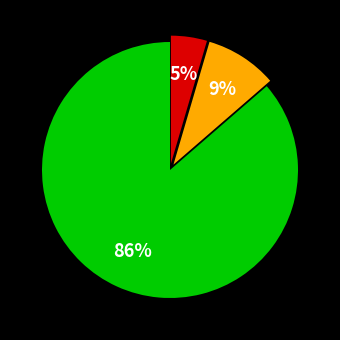

To the nearest percent, what is the average slice percentage?

33%